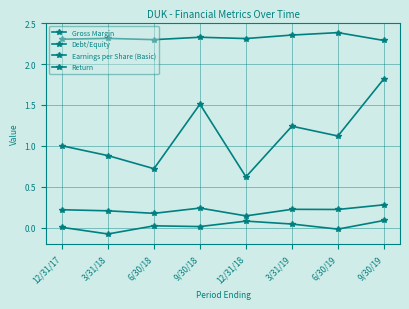

True or false: Earnings per Share (Basic) and Return intersect in this chart.

False